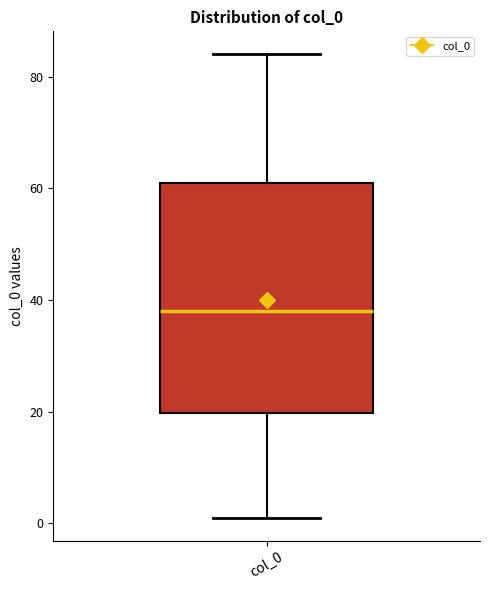

Read this box plot against the y-axis: the position of the median line, the range covered by the box, and the ends of both whiskers. The values are not printed on the chart, so give them approximately, as read against the axis.

median 38, box 20 to 62, whiskers 2 to 84